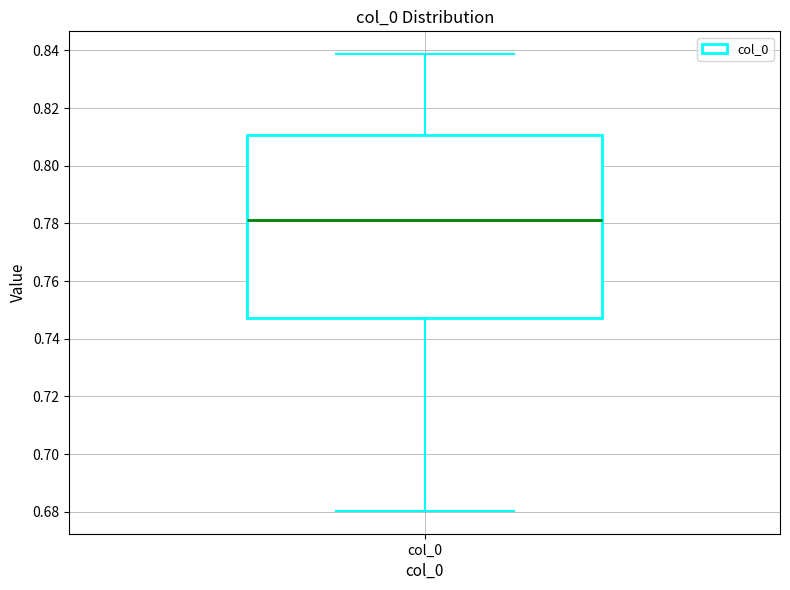

Transcribe this box plot: give where the median line is, the range the box spans, and where the two whiskers end, as read against the y-axis. The values are not printed on the chart, so give them approximately, as read against the axis.

median 0.782, box 0.748 to 0.810, whiskers 0.680 to 0.838